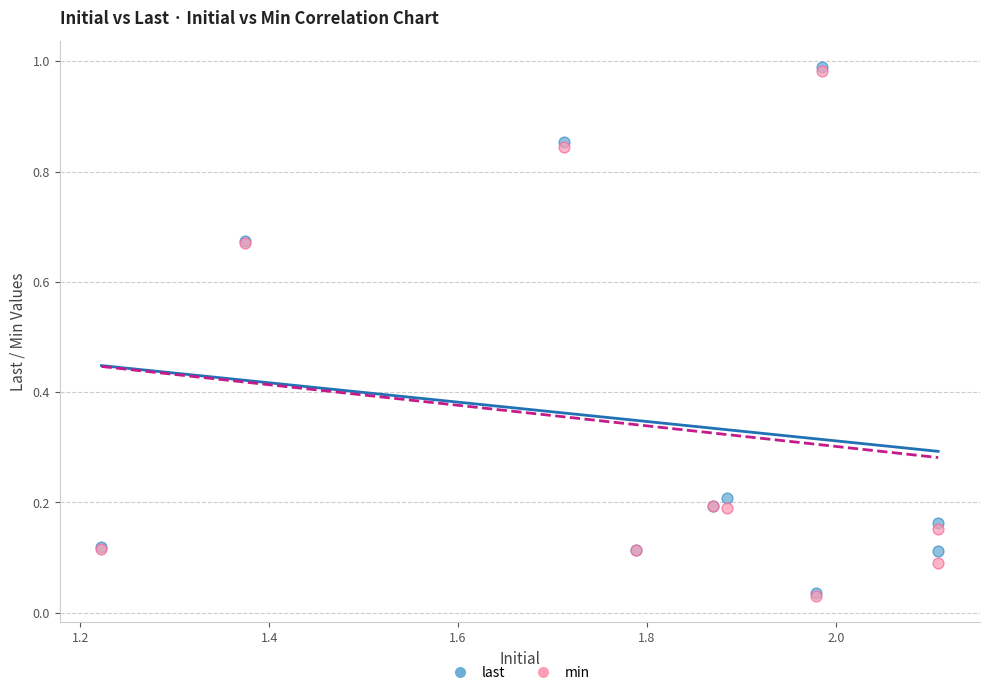

What are all the series names shown in the legend?

last, min